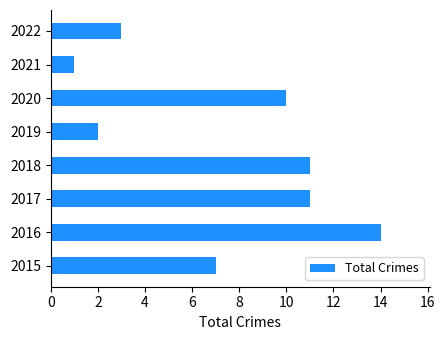

The chart shows a value of 9 at 2015. True or false?

False